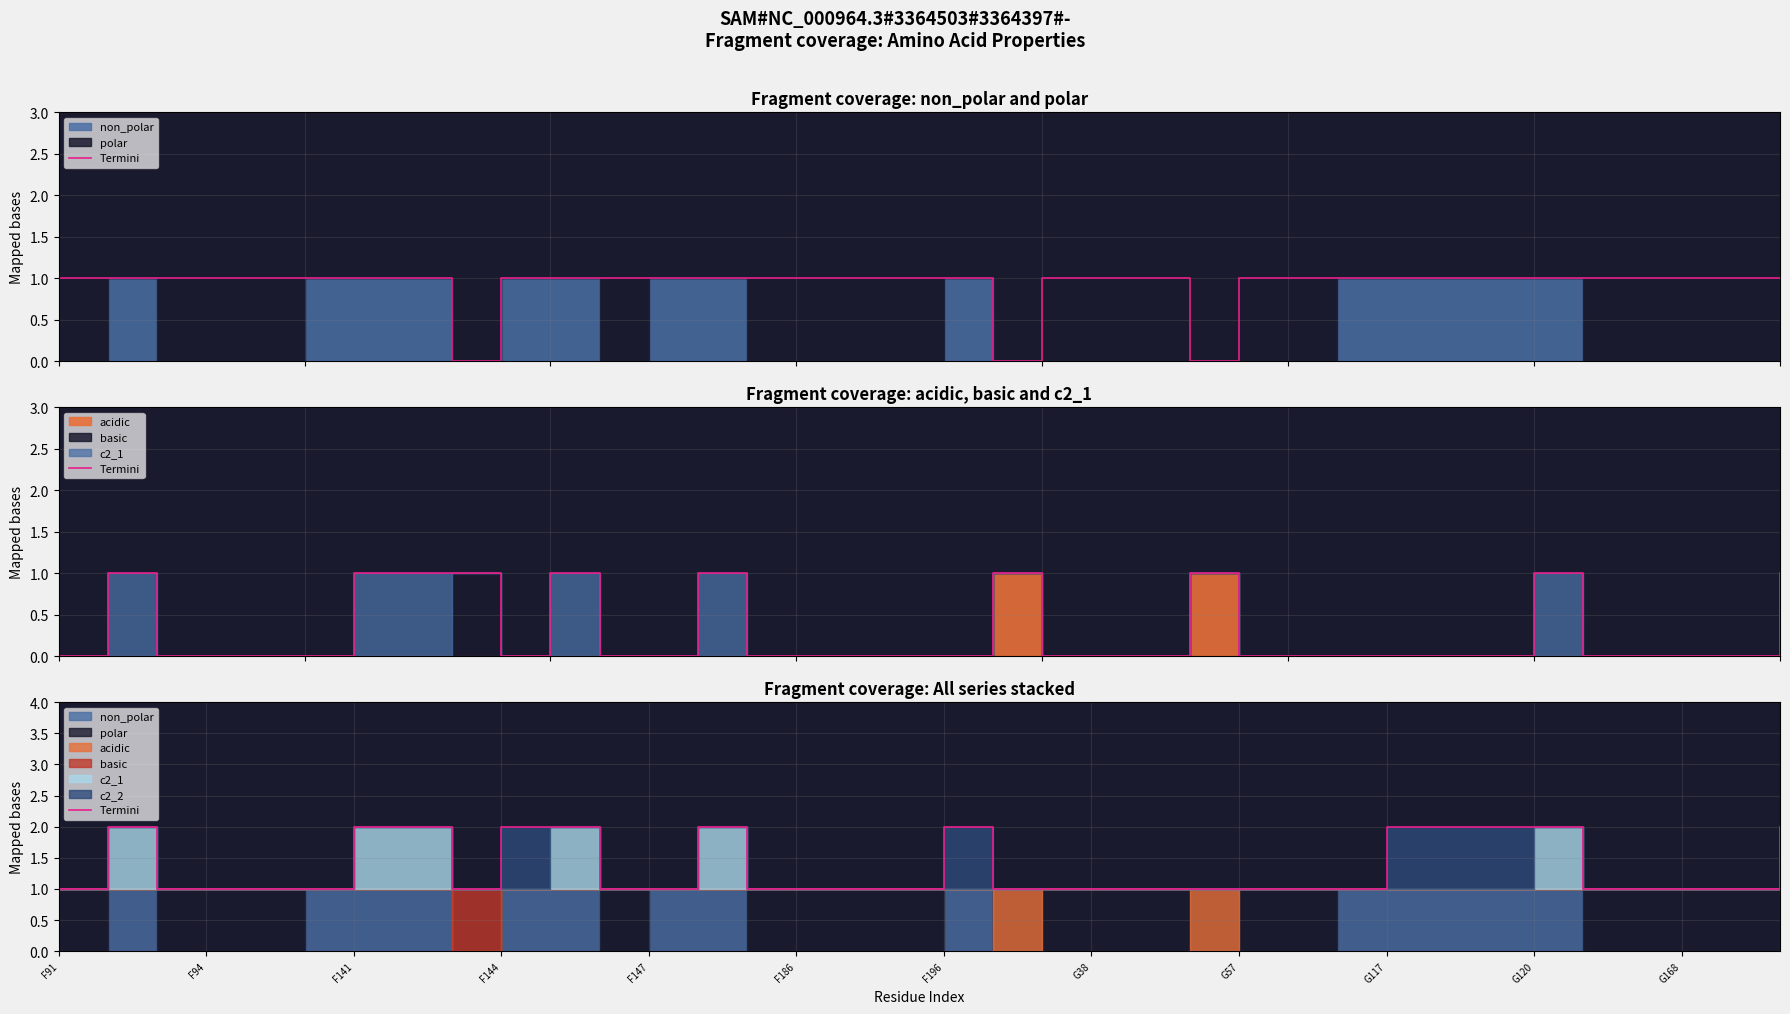

At which category does the data reach its first local valley?

G57